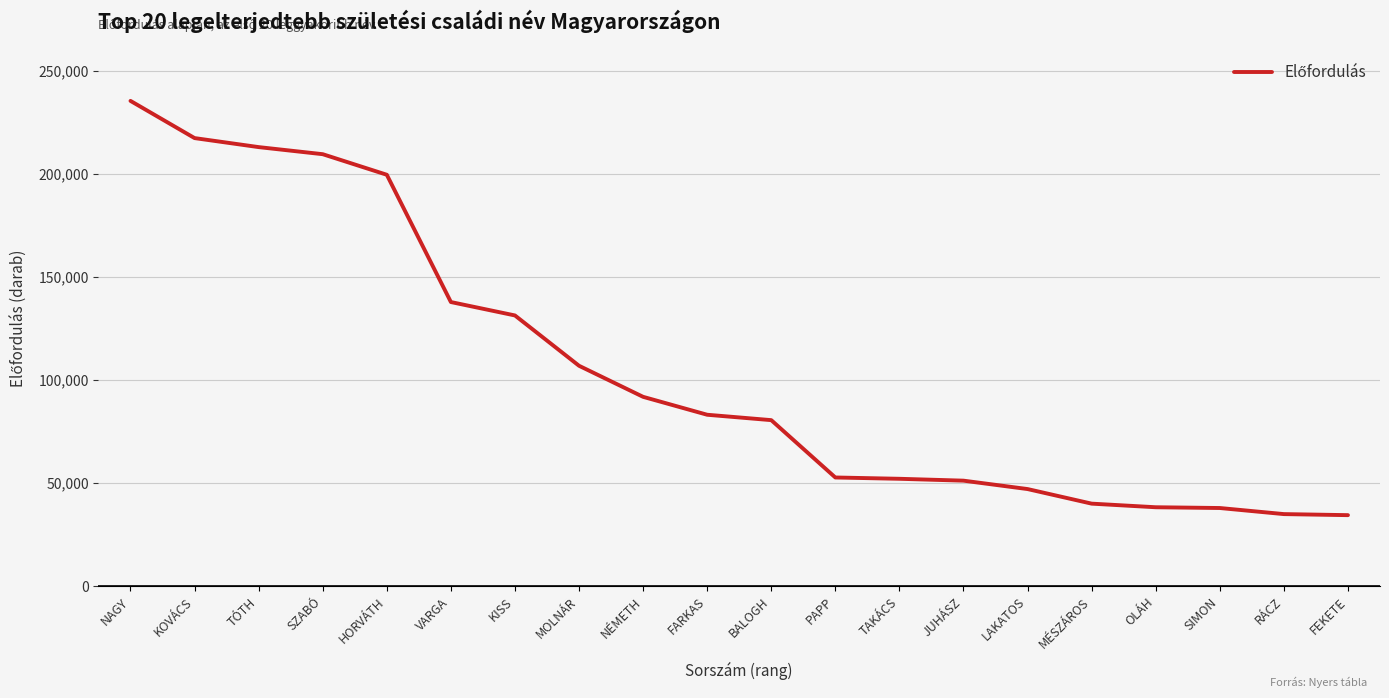

What is the sum of the values at HORVÁTH and FEKETE?

234069